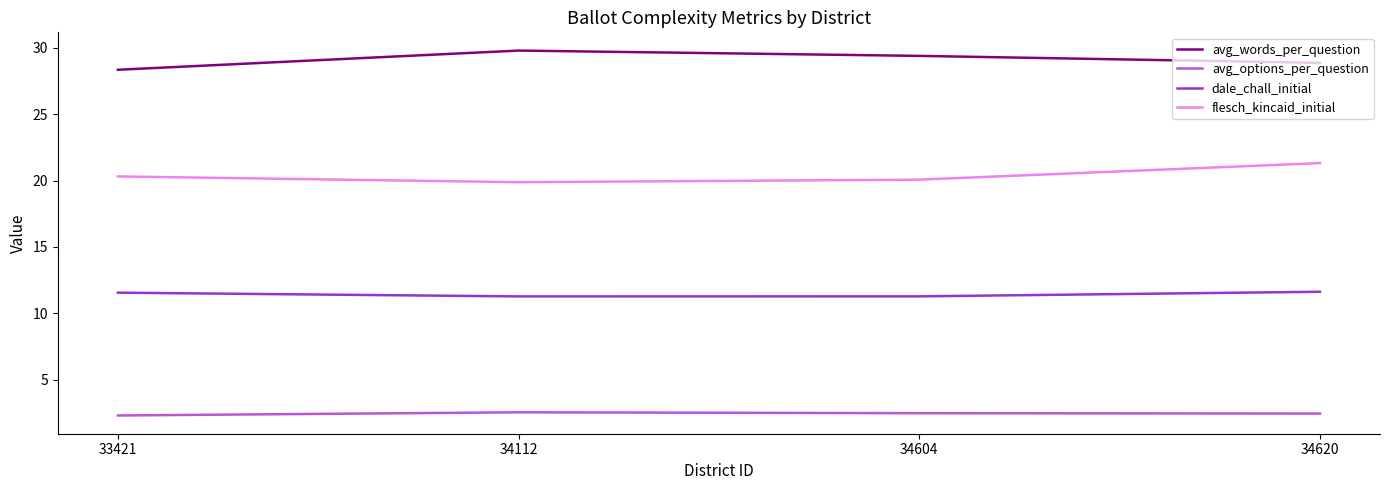

What is the sum of the avg_words_per_question values at 34112 and 34620?

58.7